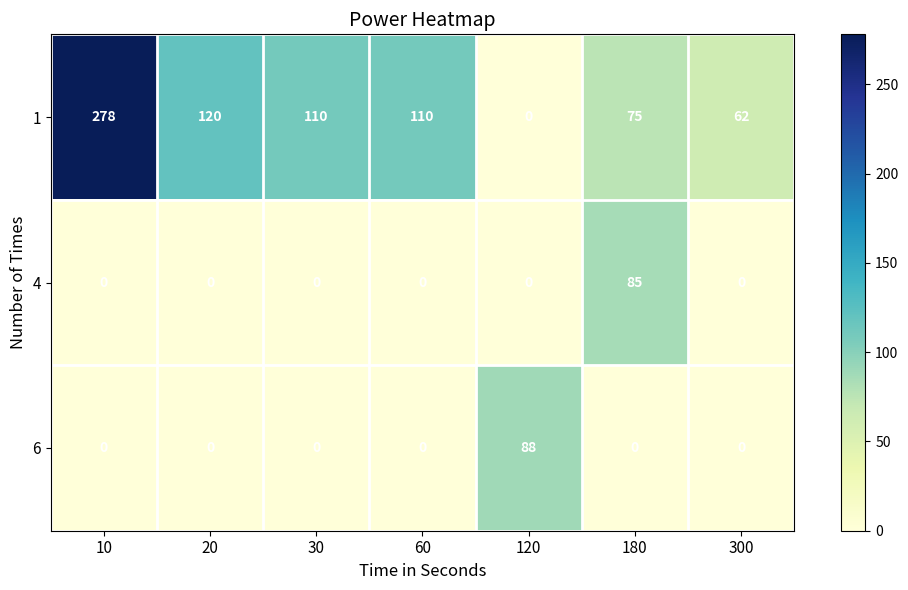

What is the sum of the 1 values at 10 and 120?

278